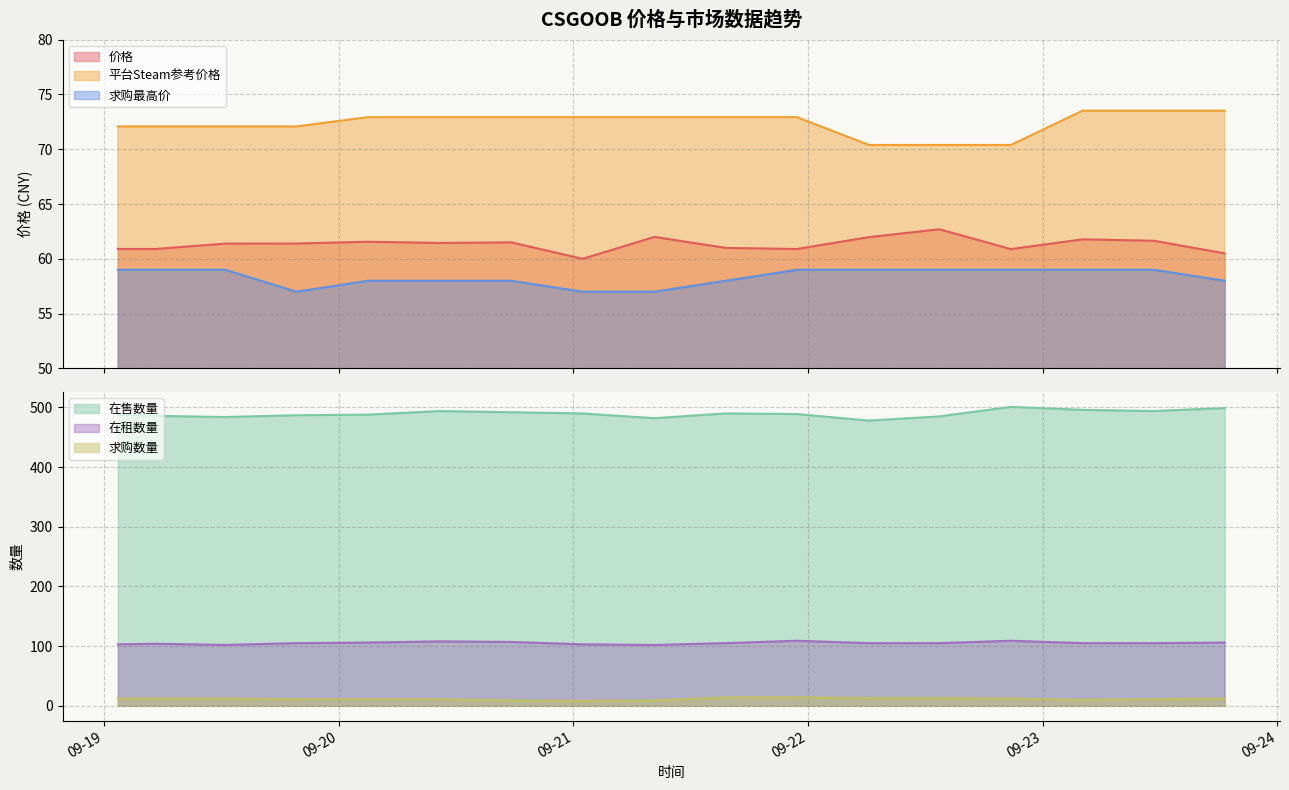

Where is the first local minimum for 价格?

2023-09-20 10:19:31